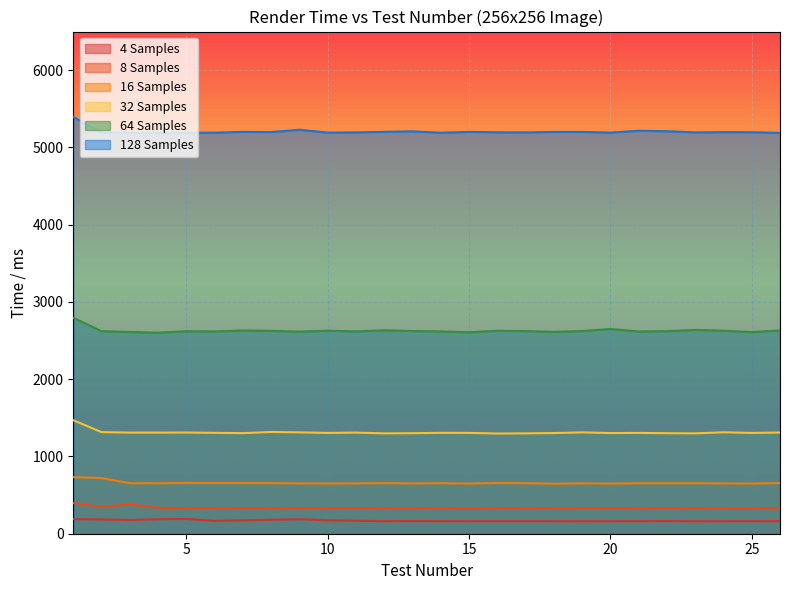

Reading left to right, extract all data points from this chart.

4 Samples: 1=190	2=185	3=177	4=188	5=191	6=167	7=173	8=181	9=188	10=174	11=168	12=162	13=164	14=162	15=162	16=162	17=162	18=162	19=161	20=162	21=162	22=164	23=161	24=162	25=162	26=163
8 Samples: 1=396	2=349	3=378	4=337	5=331	6=329	7=328	8=325	9=333	10=328	11=327	12=330	13=328	14=329	15=322	16=329	17=325	18=328	19=330	20=328	21=325	22=331	23=327	24=324	25=323	26=335
16 Samples: 1=732	2=720	3=654	4=653	5=657	6=656	7=656	8=655	9=652	10=650	11=652	12=655	13=651	14=654	15=649	16=657	17=654	18=647	19=652	20=649	21=654	22=654	23=654	24=651	25=649	26=655
32 Samples: 1=1469	2=1315	3=1309	4=1309	5=1310	6=1306	7=1302	8=1317	9=1312	10=1305	11=1309	12=1299	13=1301	14=1306	15=1305	16=1297	17=1299	18=1303	19=1312	20=1303	21=1305	22=1301	23=1299	24=1313	25=1305	26=1310
64 Samples: 1=2794	2=2622	3=2611	4=2602	5=2621	6=2618	7=2631	8=2626	9=2616	10=2628	11=2619	12=2633	13=2624	14=2618	15=2608	16=2627	17=2623	18=2613	19=2623	20=2650	21=2618	22=2622	23=2638	24=2628	25=2610	26=2631
128 Samples: 1=5394	2=5192	3=5192	4=5187	5=5190	6=5191	7=5202	8=5199	9=5229	10=5192	11=5194	12=5202	13=5208	14=5190	15=5201	16=5196	17=5194	18=5201	19=5201	20=5192	21=5216	22=5210	23=5195	24=5198	25=5197	26=5188